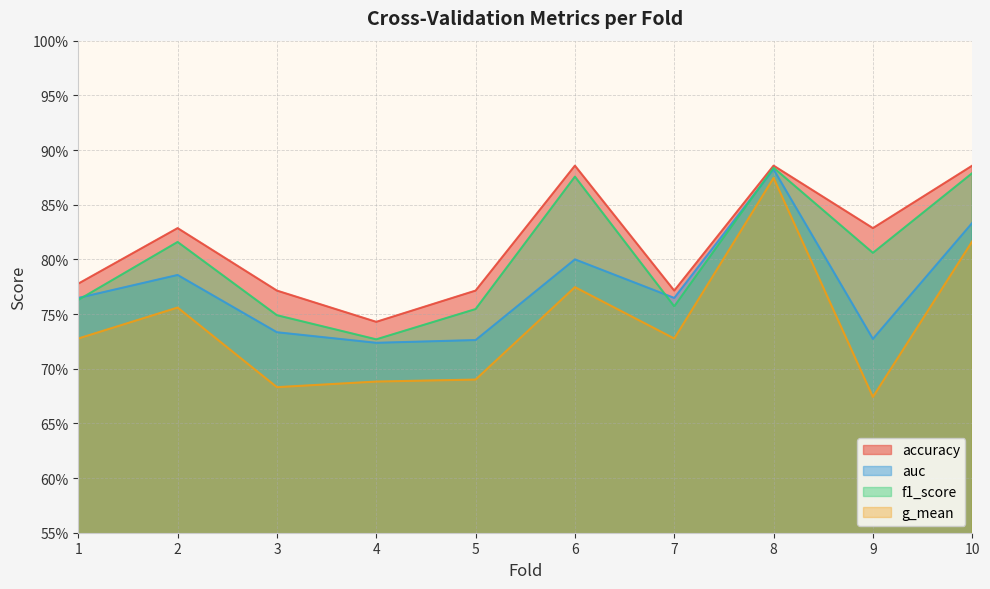

The auc series shows 1.3 at 7. True or false?

False